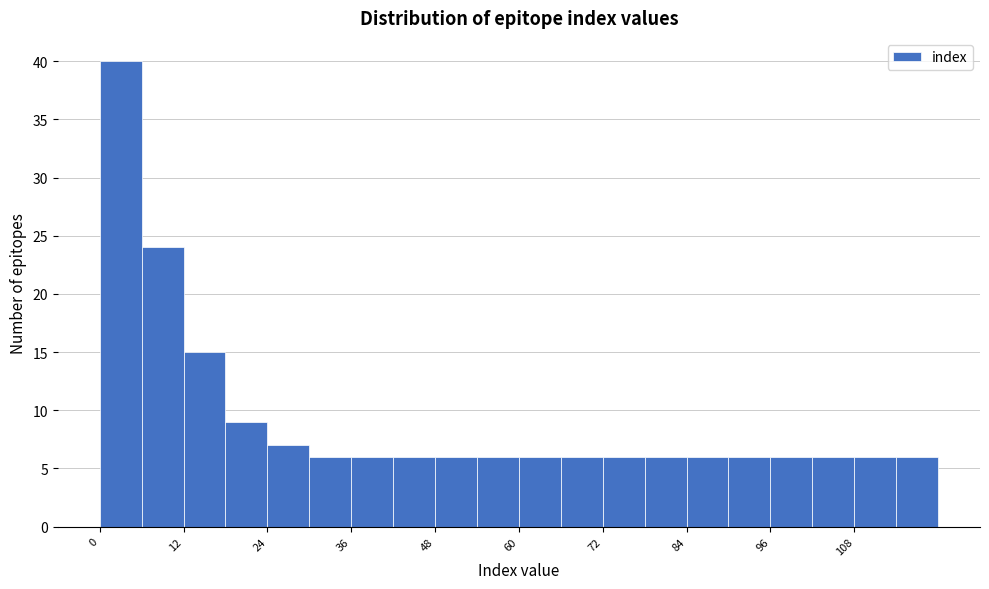

Around what value on the x-axis is the tallest bar? Give the approximate position of its centre, as read against the axis.

4